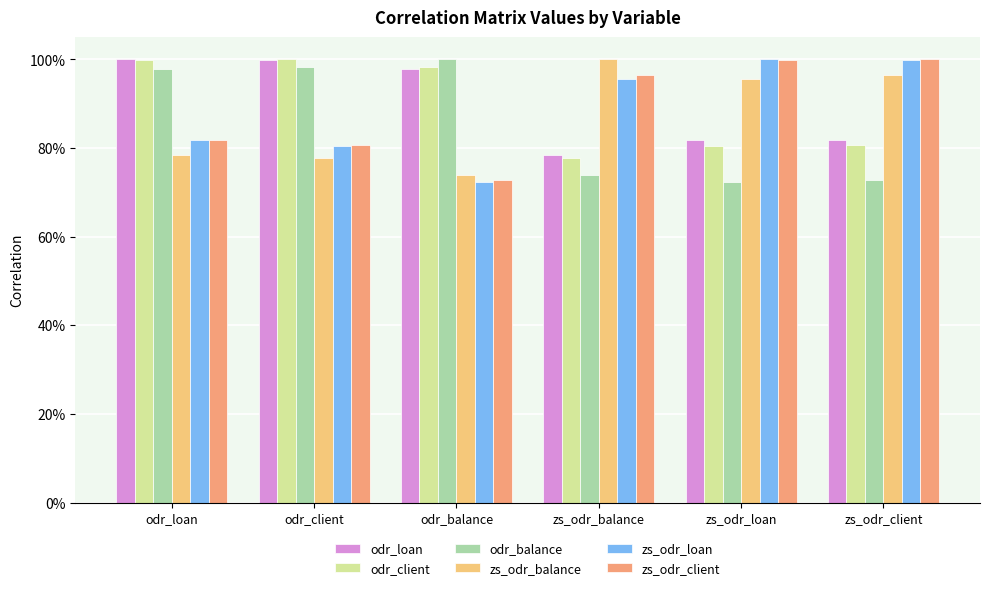

Are the bars grouped side by side (vs. stacked)?

Yes